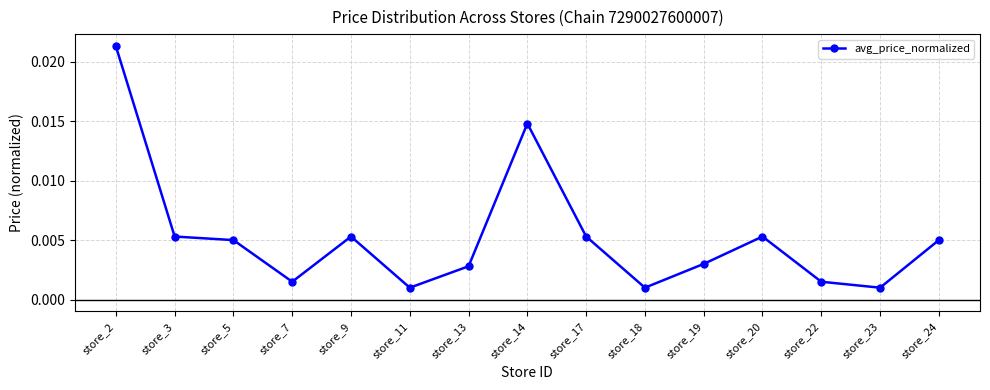

How many lines are shown in the chart?

1